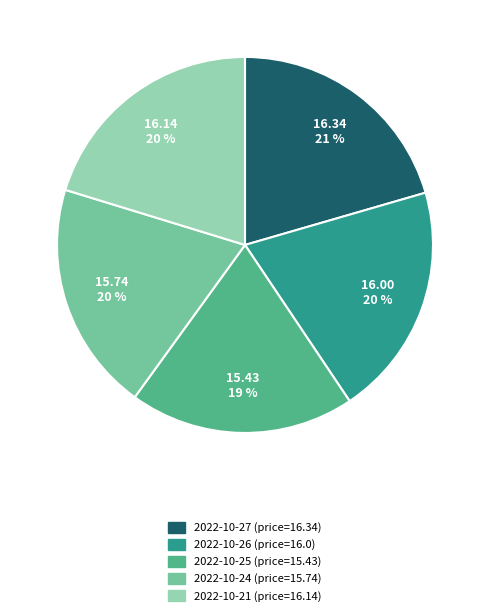

Is there a majority slice in this chart?

No